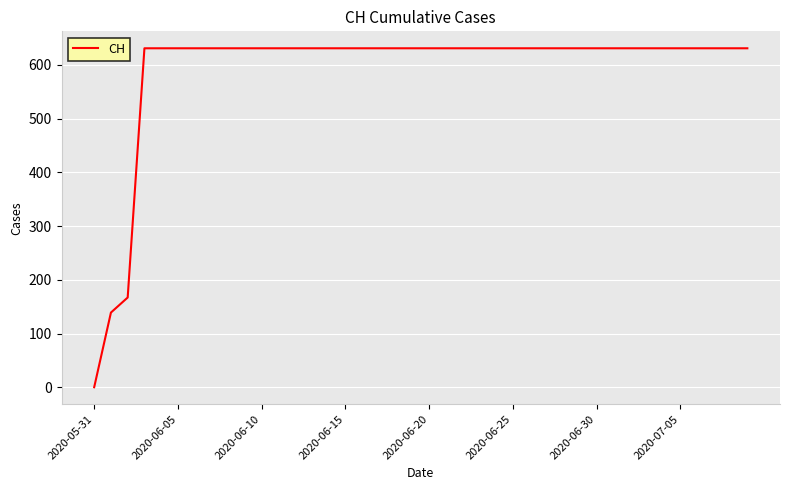

What is the maximum value shown in the chart?

631